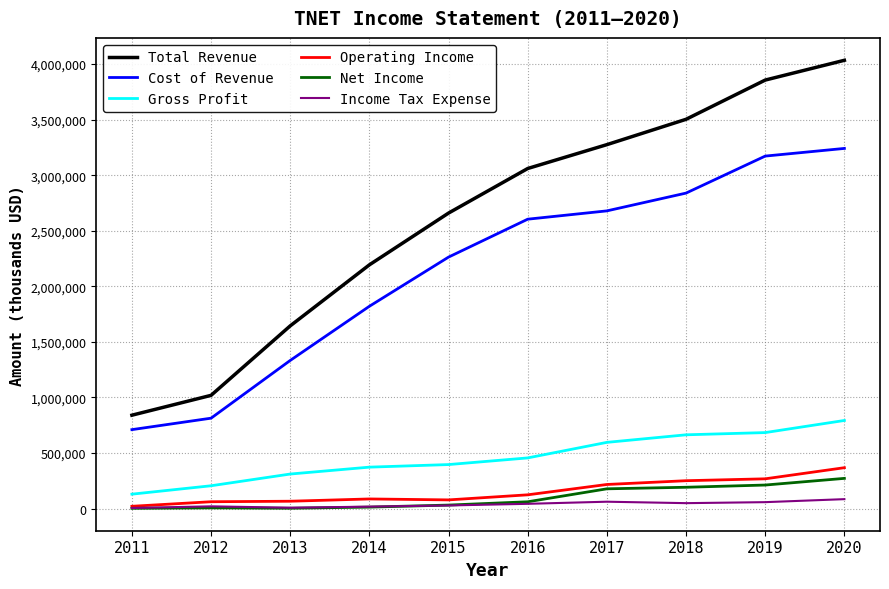

Which series changed the most between 2012 and 2019?

Total Revenue